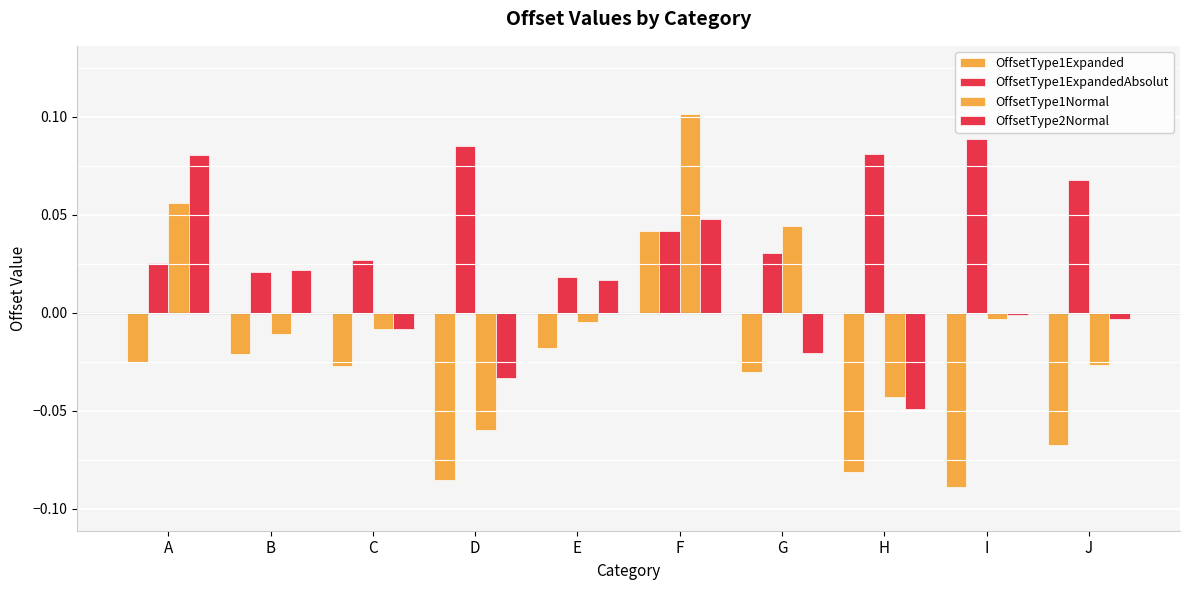

Are the bars grouped side by side (vs. stacked)?

Yes